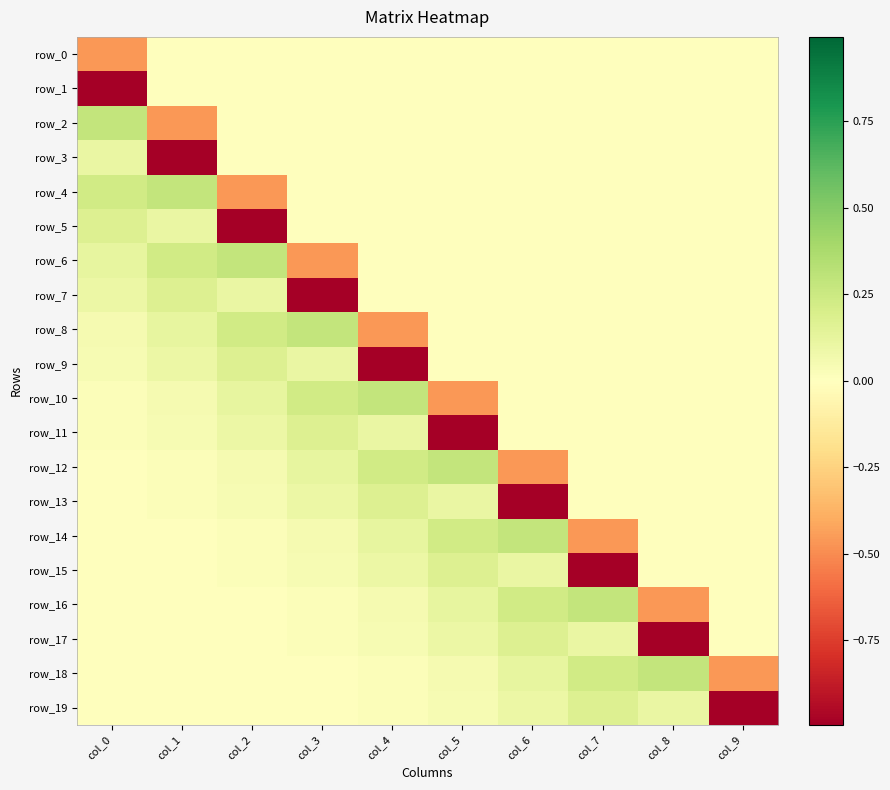

Which category has the lowest value in the row_6 series?

col_3